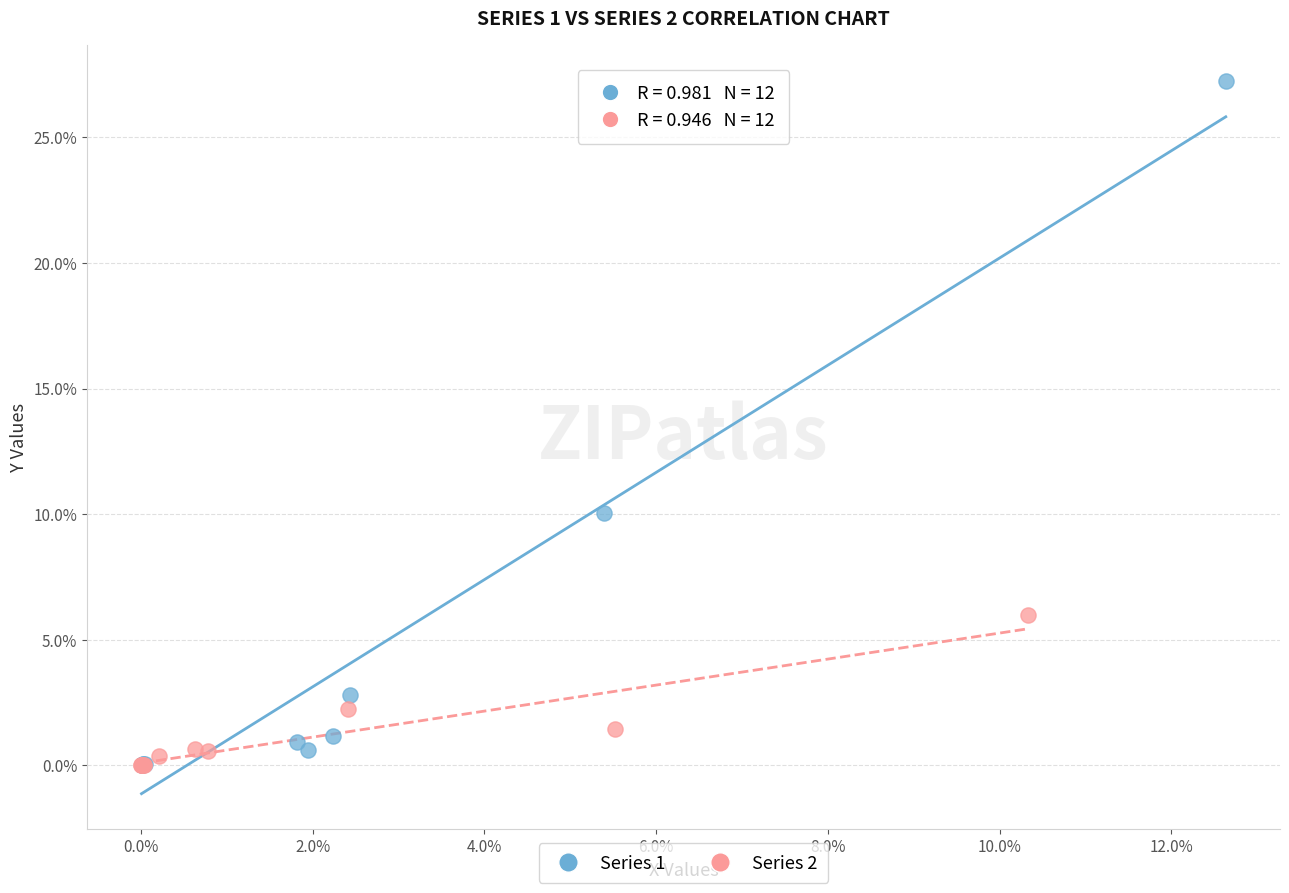

Which series has the widest spread of Y values?

Series 1